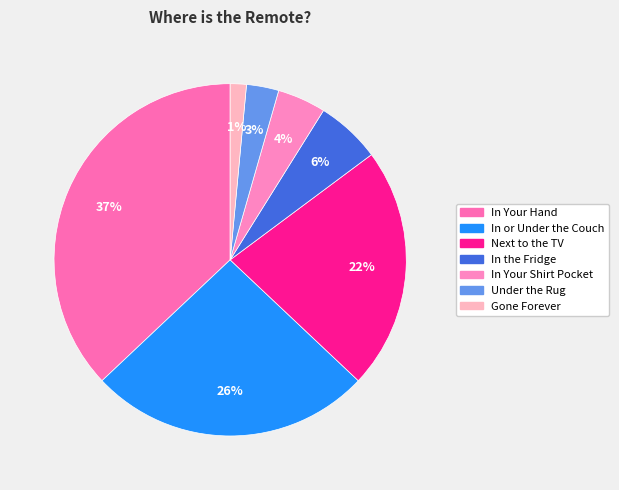

Which category has the smallest portion of the pie?

Gone Forever